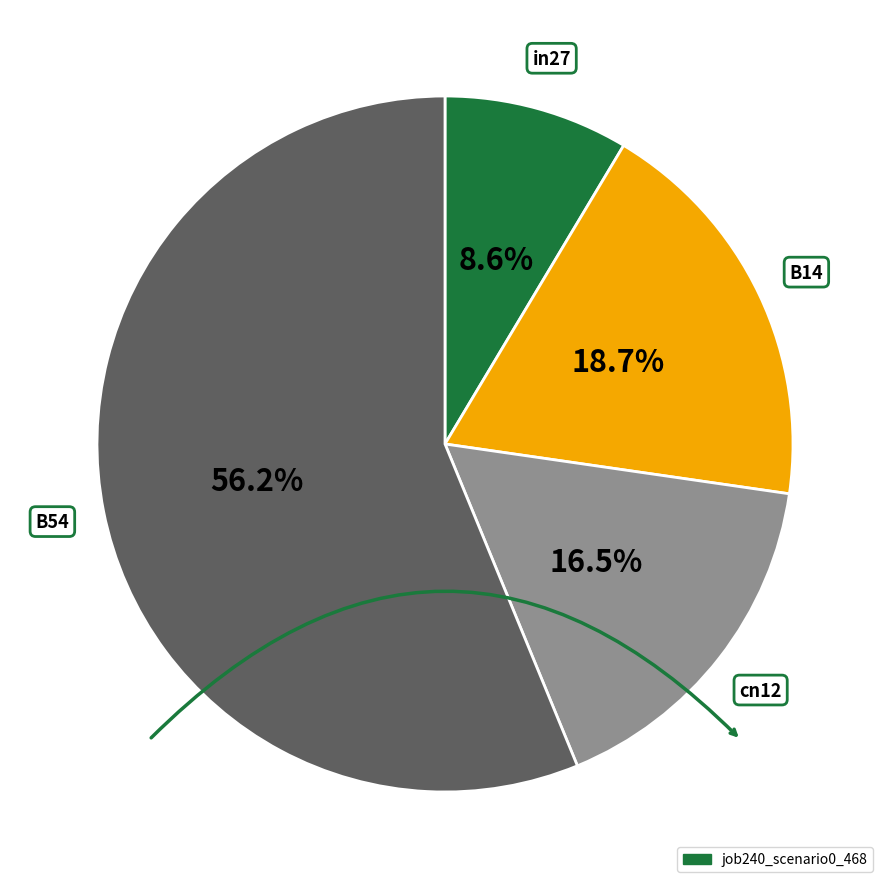

To the nearest percent, what is the difference between the largest and smallest slice percentages?

48%